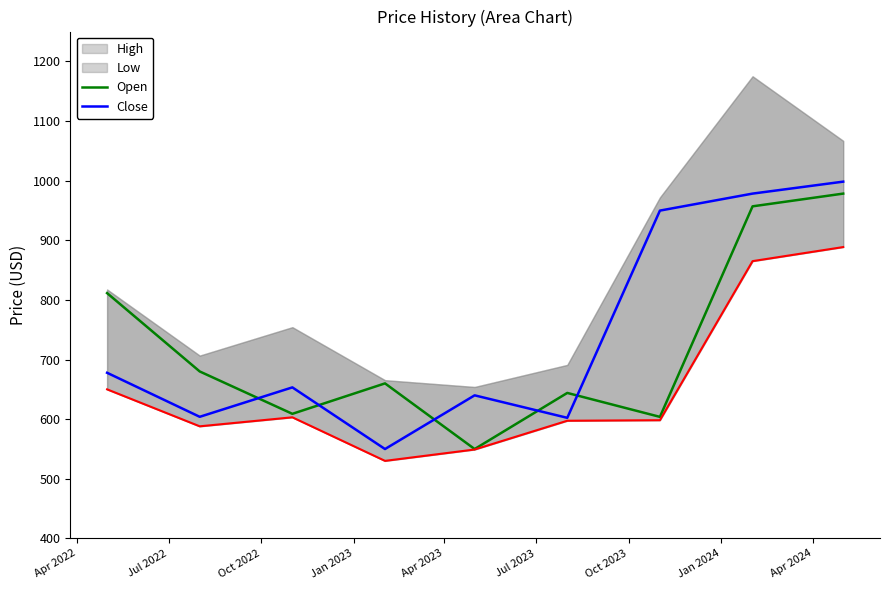

Count the number of categories in the chart.

9